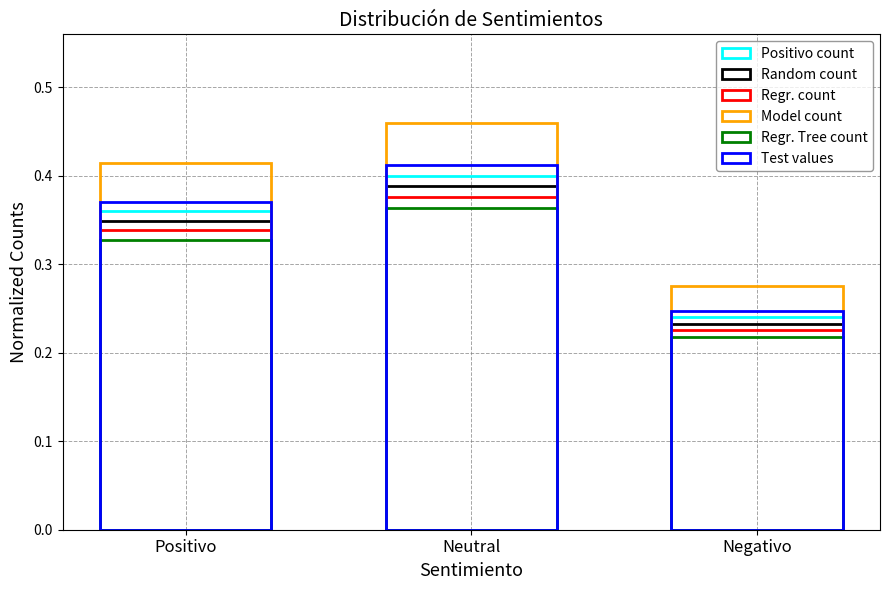

Which series has the largest range (max minus min)?

Model count